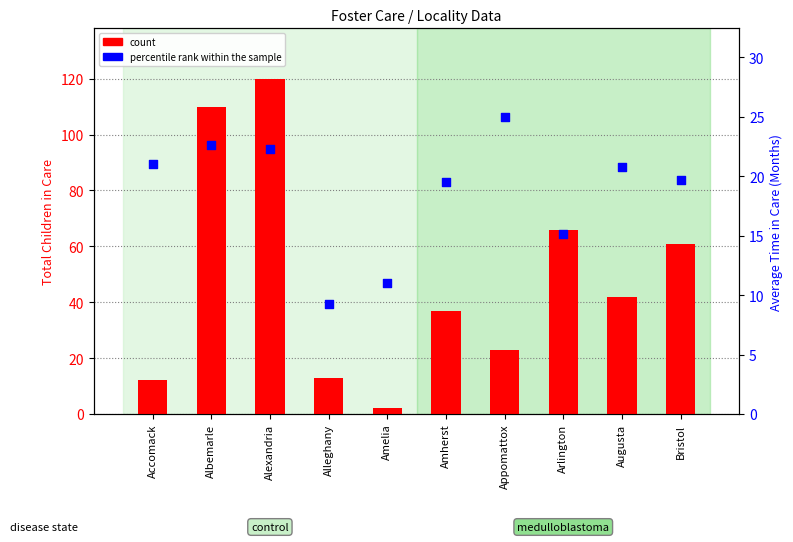

What is the total value across all series at Bristol?

80.7